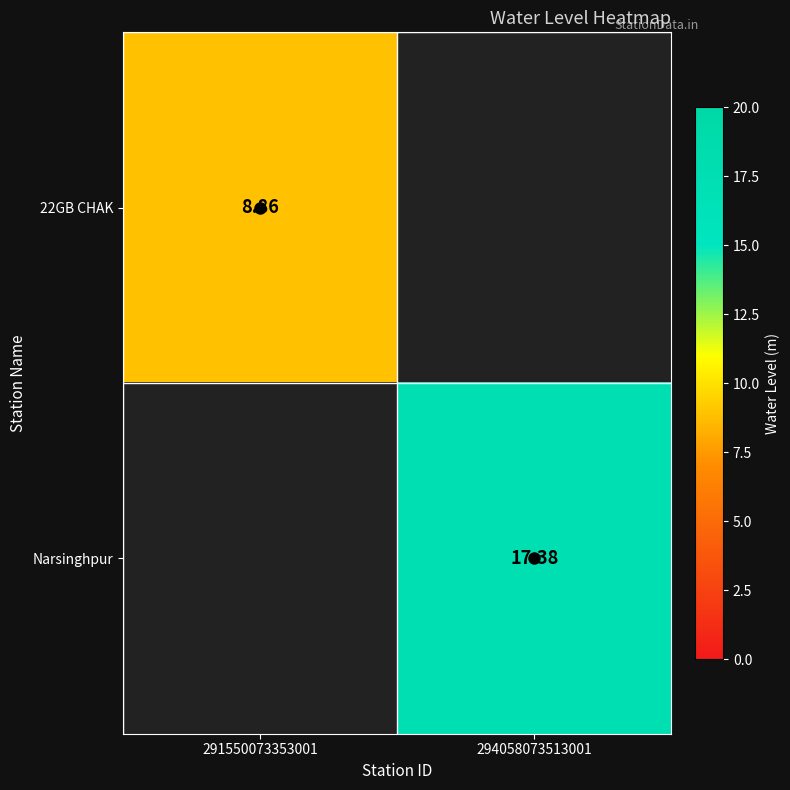

Which series has the widest spread of values?

22GB CHAK